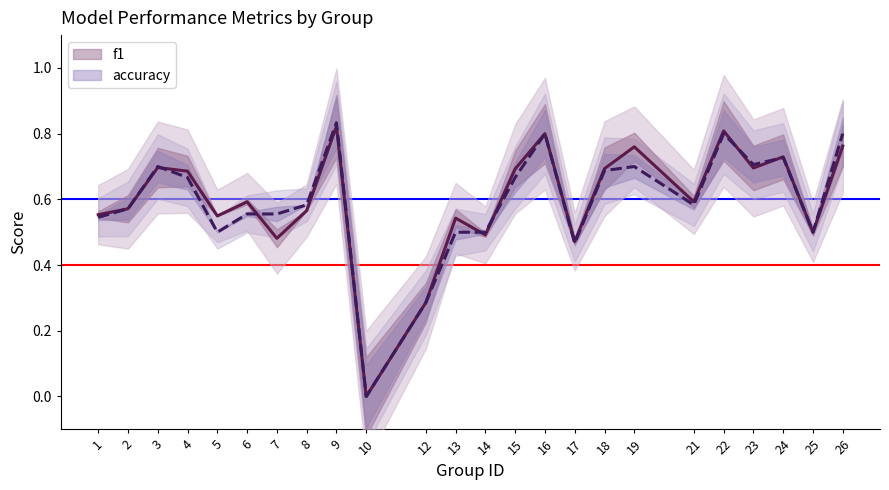

Reading left to right, extract all data points from this chart.

f1: 0.6	0.6	0.7	0.7	0.5	0.6	0.5	0.6	0.8	0.0	0.3	0.5	0.5	0.7	0.8	0.5	0.7	0.8	0.6	0.8	0.7	0.7	0.5	0.8
accuracy: 0.5	0.6	0.7	0.7	0.5	0.6	0.6	0.6	0.8	0.0	0.3	0.5	0.5	0.7	0.8	0.5	0.7	0.7	0.6	0.8	0.7	0.7	0.5	0.8